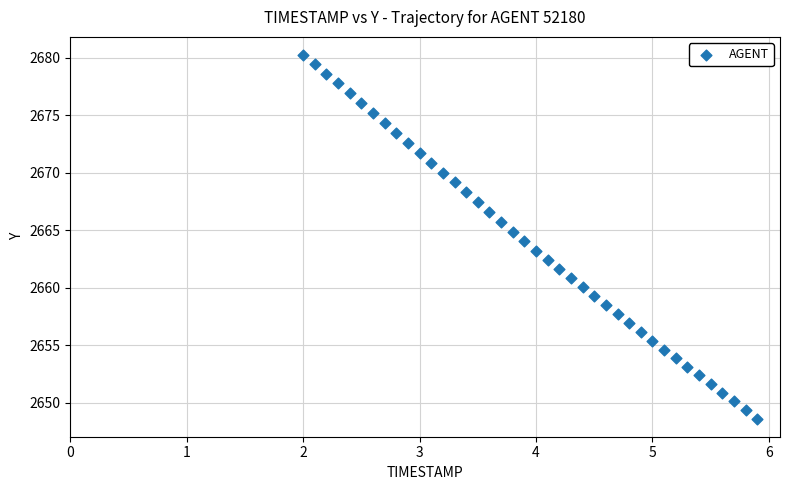

What is the range of Y values (max minus min)?

31.6